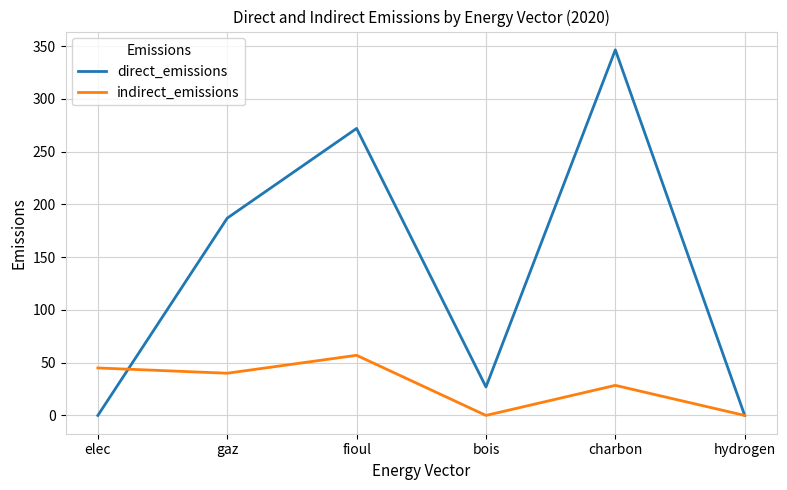

True or false: indirect_emissions and direct_emissions intersect in this chart.

True